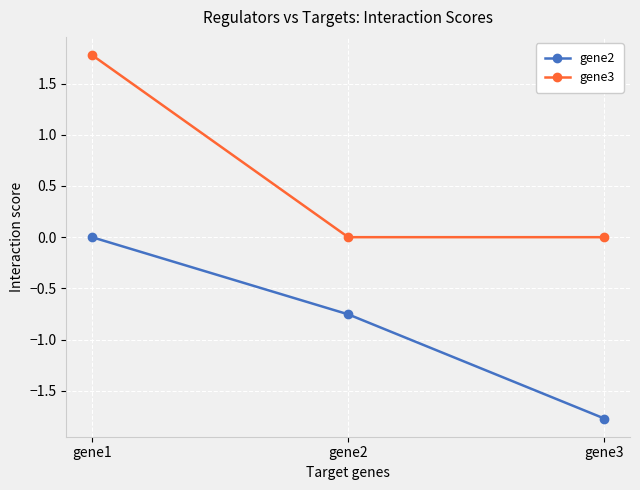

How many lines are shown in the chart?

2